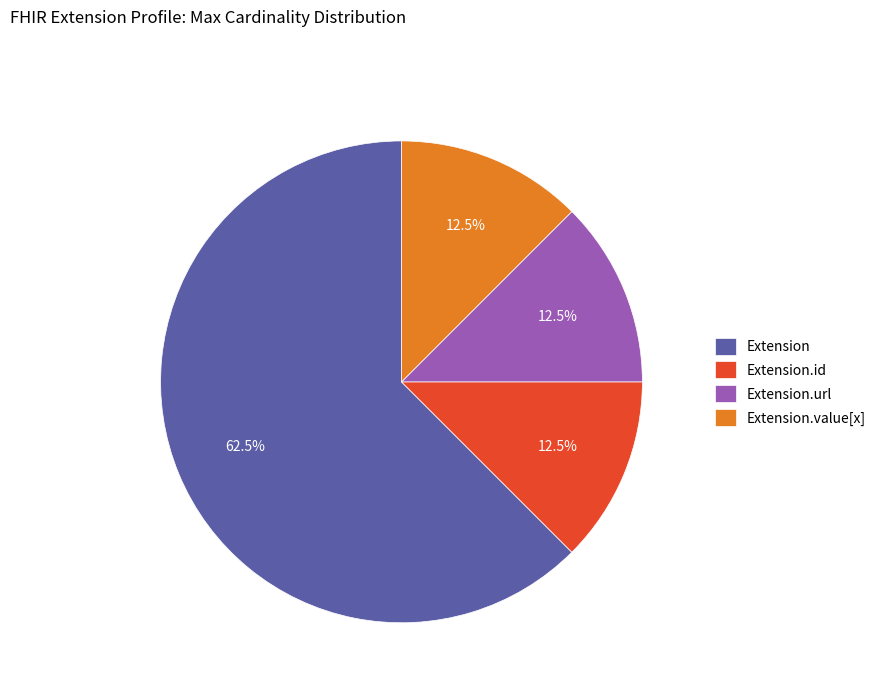

Approximately how many times larger is the value at Extension.value[x] compared to Extension.id?

1.0